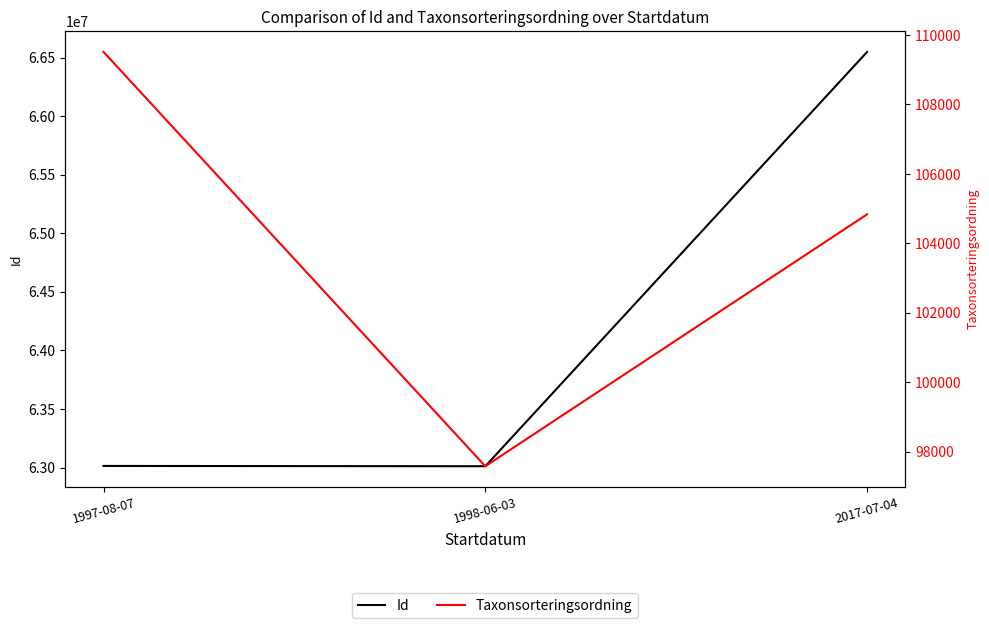

At which label does Id reach its peak?

2017-07-04